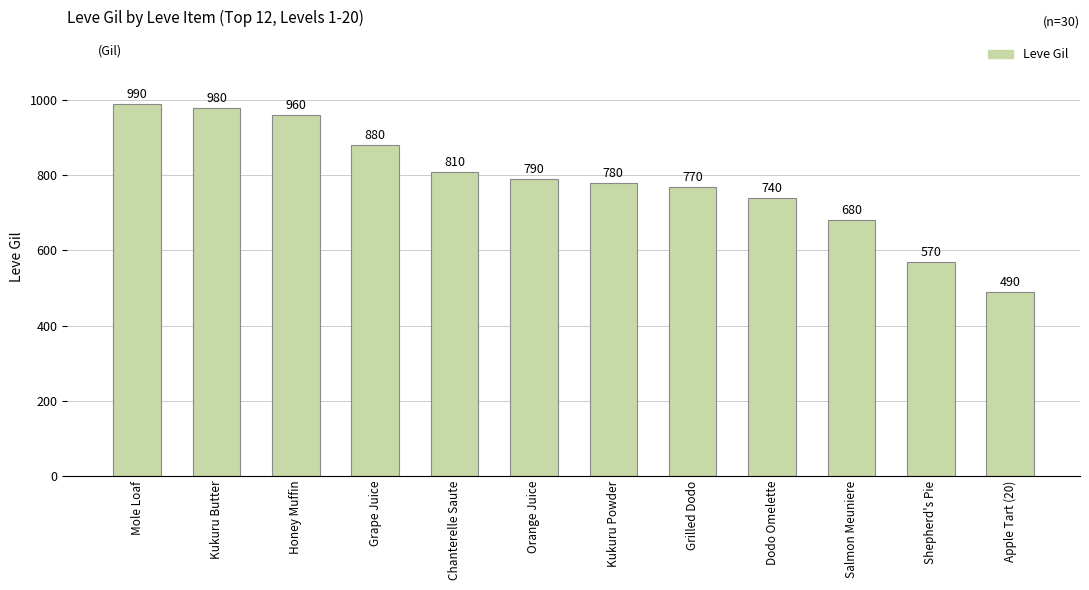

Reading right to left, what are all the values shown in this chart?

490	570	680	740	770	780	790	810	880	960	980	990